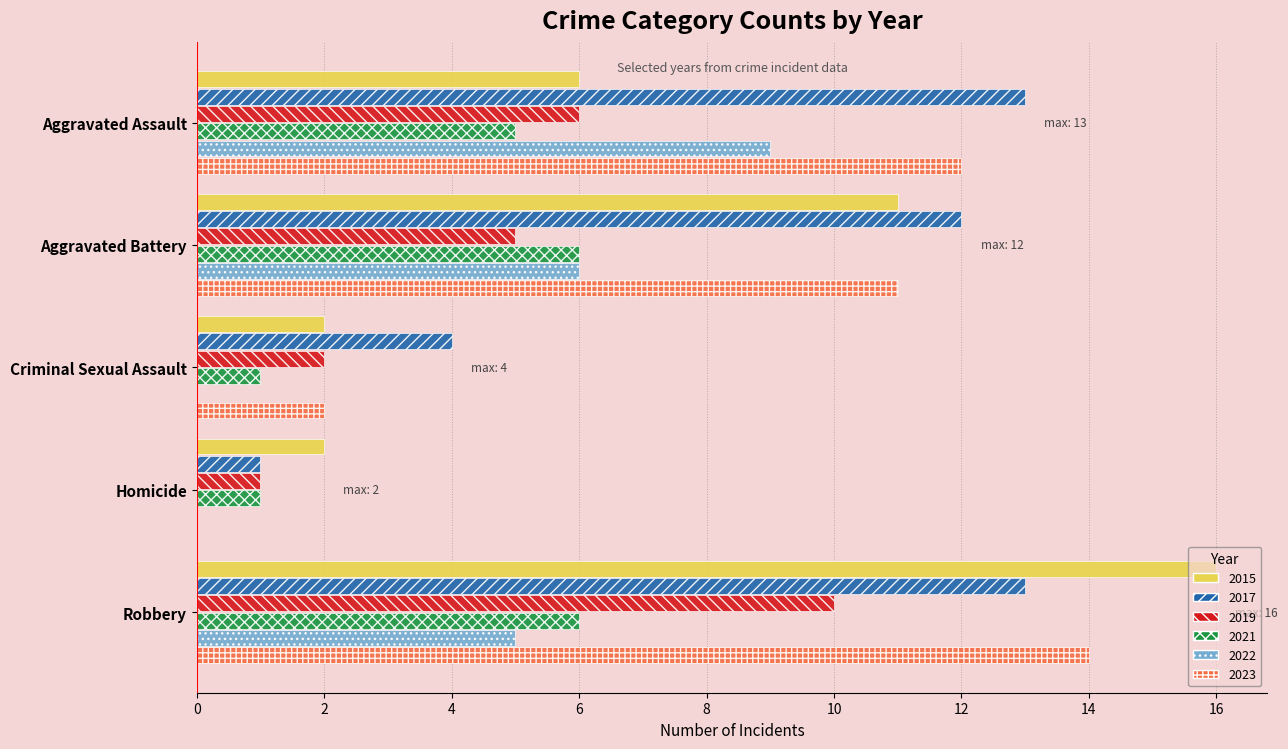

Between Aggravated Assault and Robbery, which series saw the biggest shift?

2015